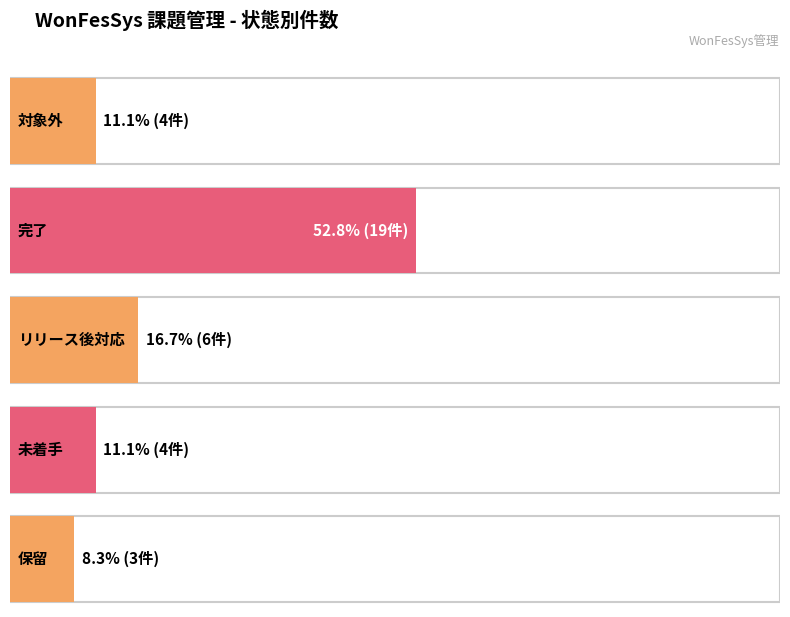

Rank the categories by value from lowest to highest.

保留, 対象外, 未着手, リリース後対応, 完了